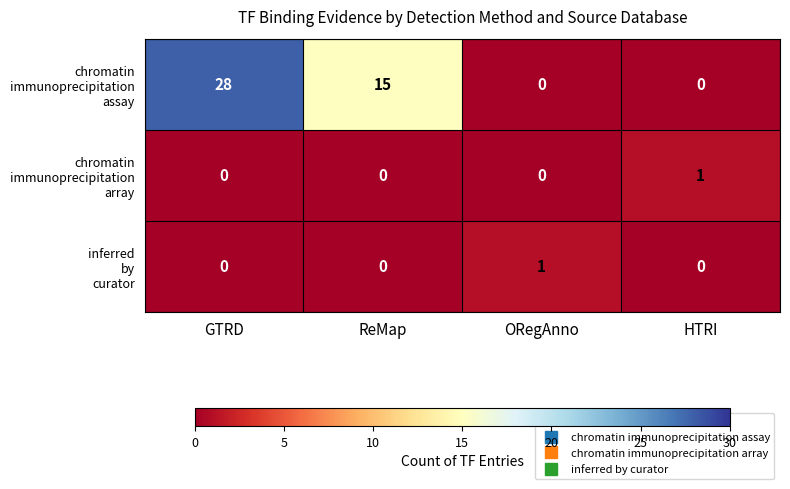

Which label corresponds to the largest value in the chart?

GTRD